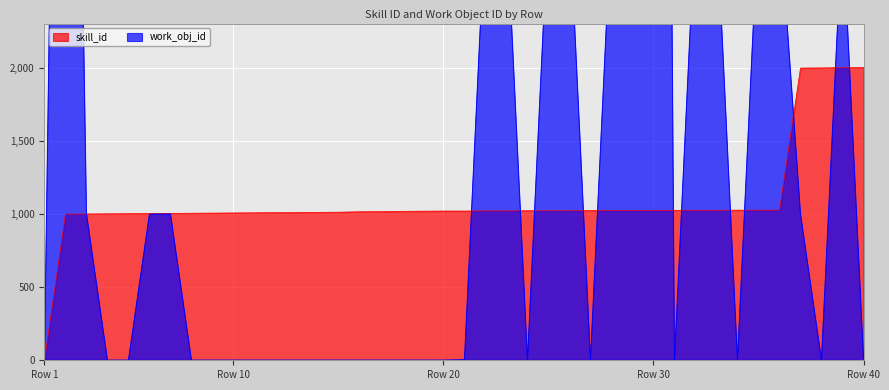

How many lines are shown in the chart?

2